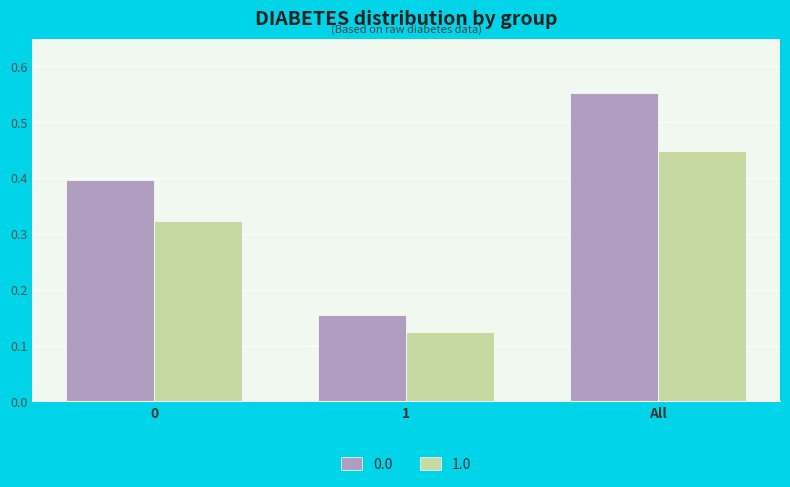

At which label does 0.0 reach its peak?

All